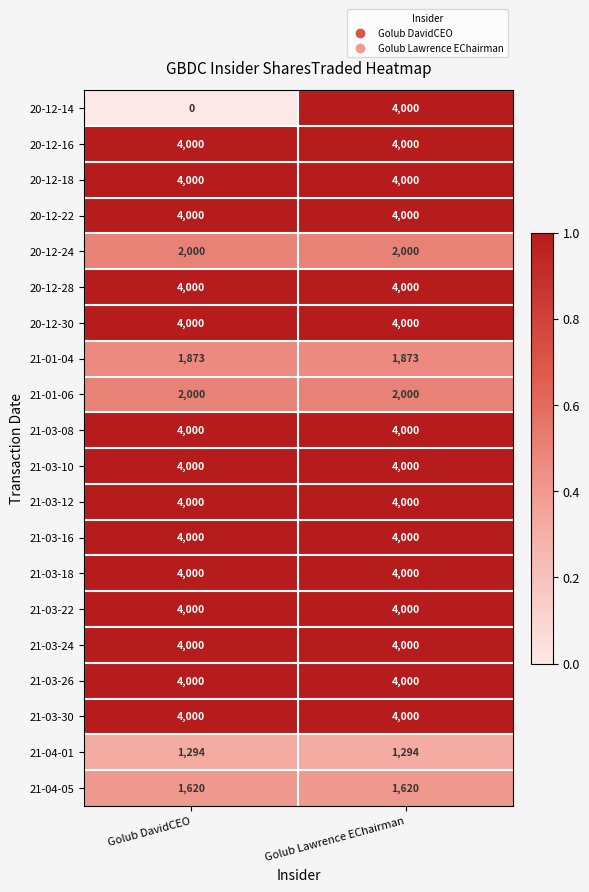

How many distinct data groups are displayed?

20